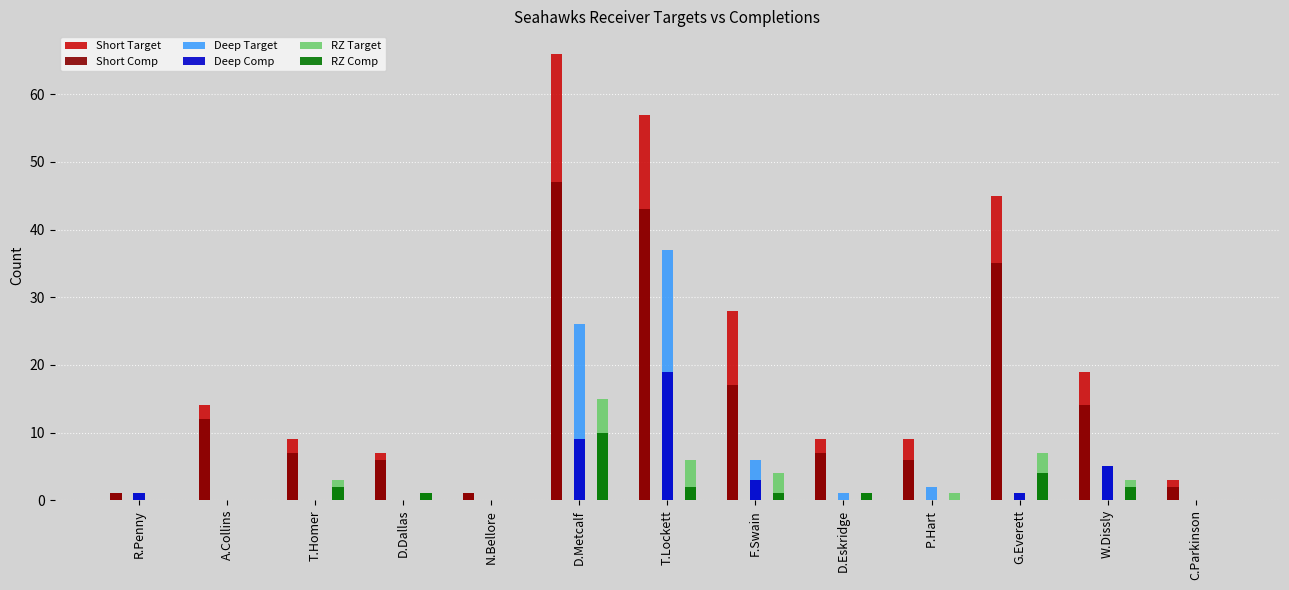

What is the sum of all Short Target values?

268